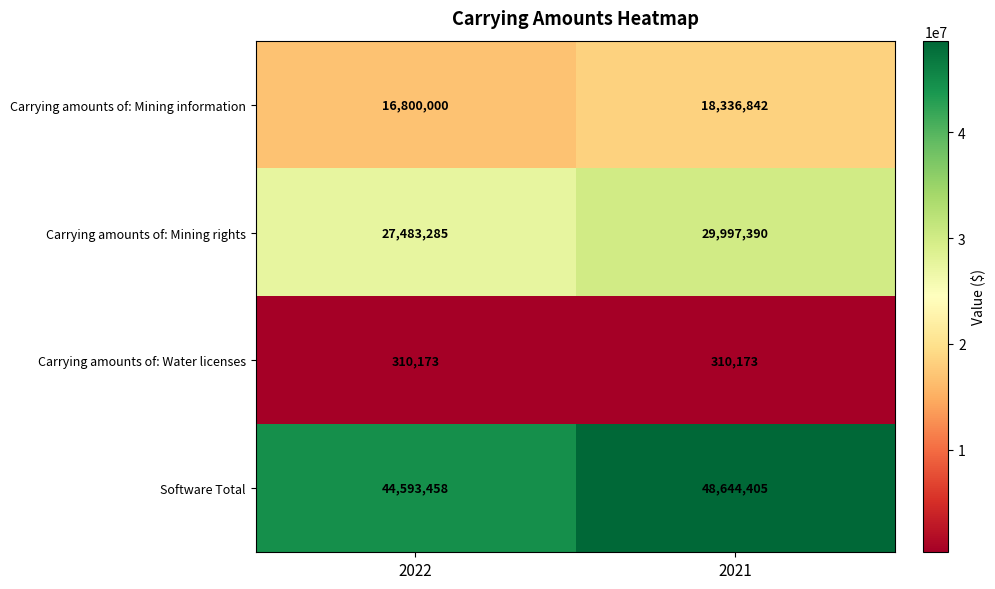

How many series are shown in this chart?

4